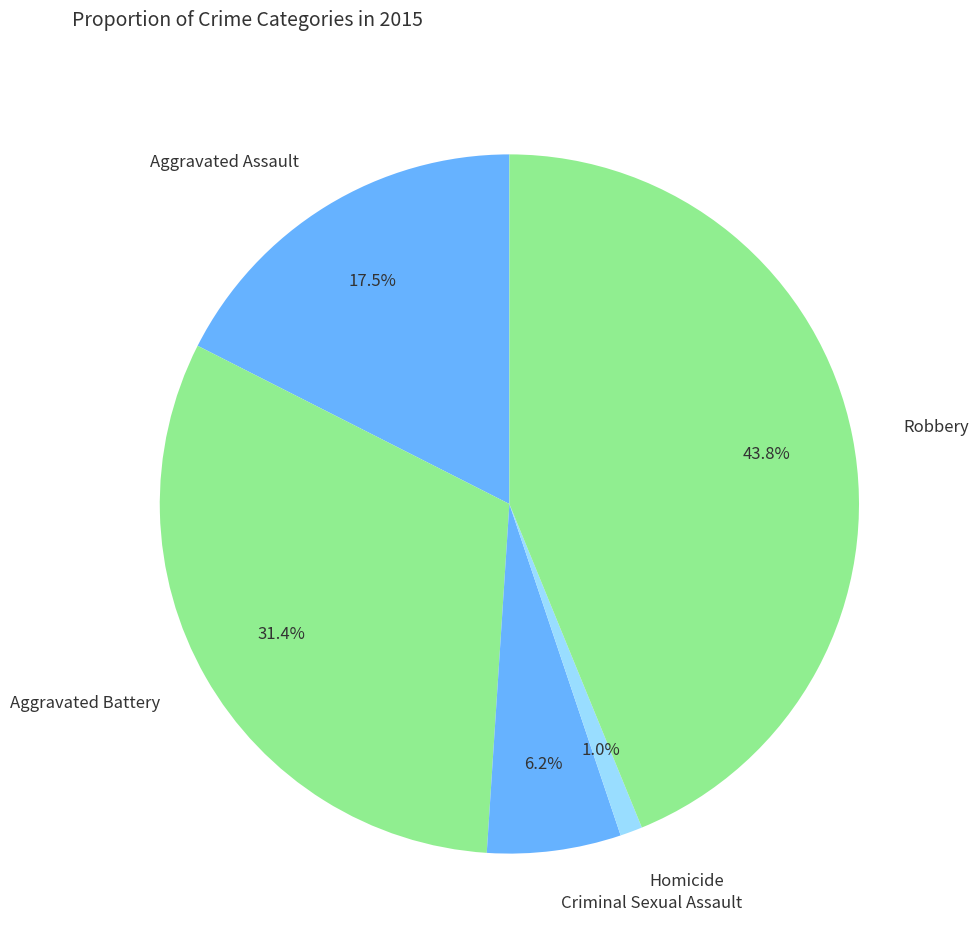

Between Aggravated Assault and Robbery, which is larger?

Robbery